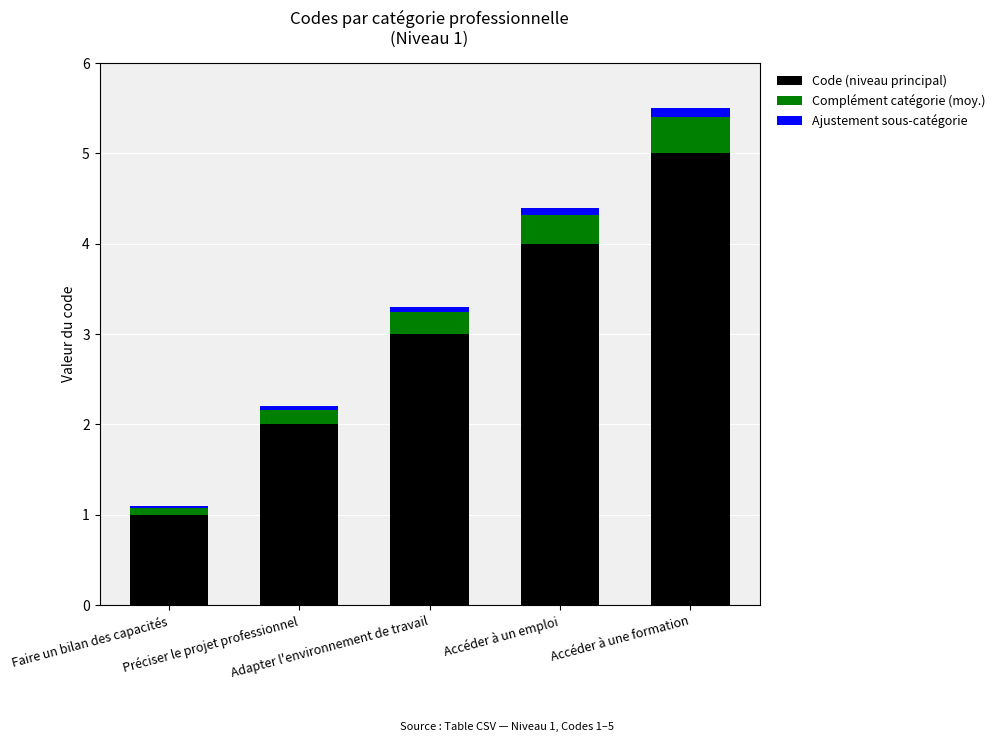

What is the highest value of the Code (niveau principal) series?

5.0